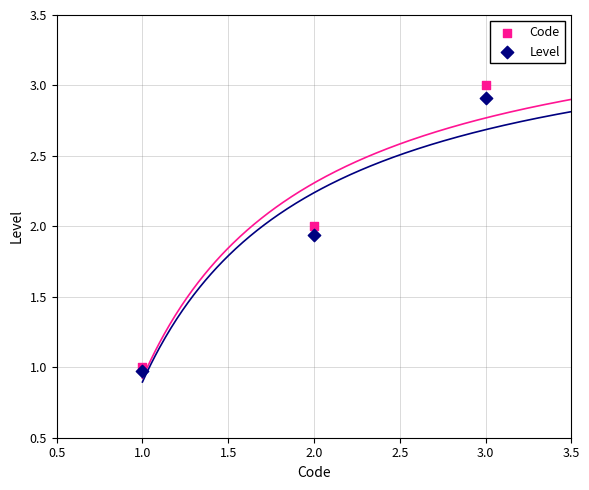

Across all data points, what is the average Y value?

2.0